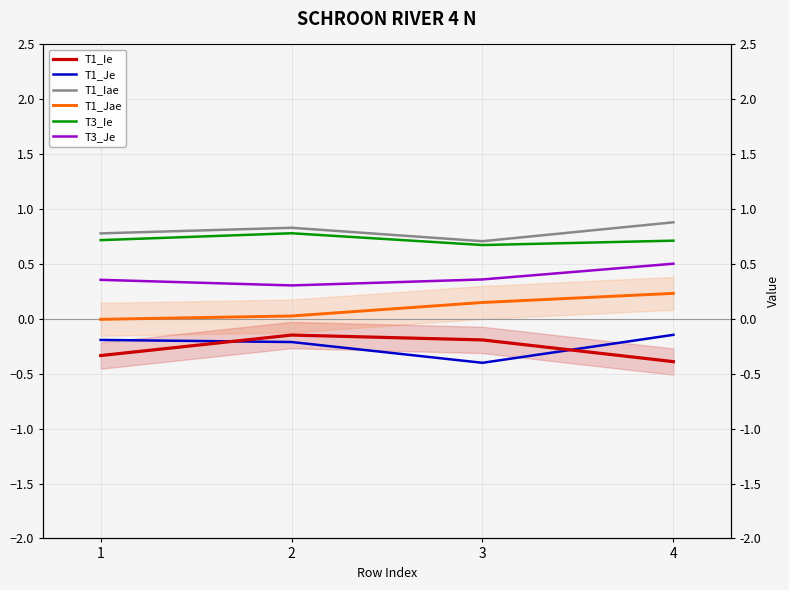

At which category does T1_Iae reach its first local peak?

2